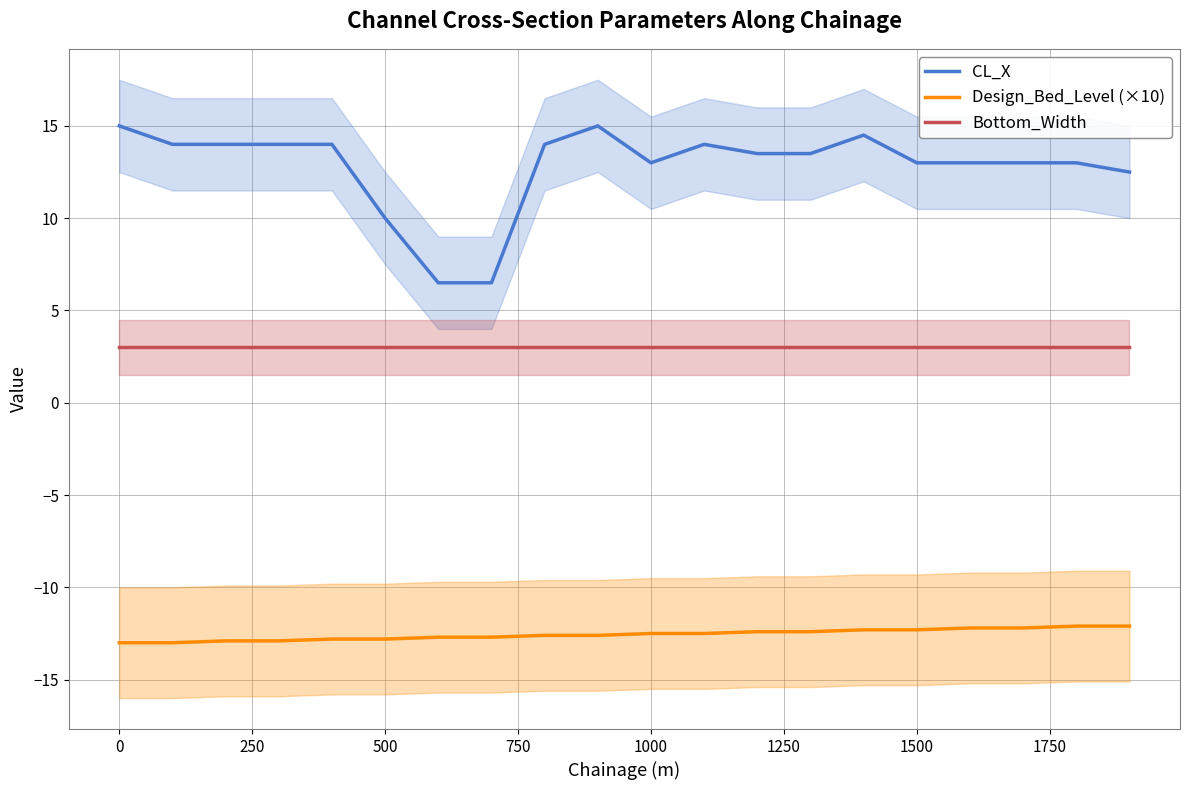

Reading right to left, list all the values displayed in this chart.

CL_X: 12.5	13.0	13.0	13.0	13.0	14.5	13.5	13.5	14.0	13.0	15.0	14.0	6.5	6.5	10.0	14.0	14.0	14.0	14.0	15.0
Design_Bed_Level (×10): -12.1	-12.1	-12.2	-12.2	-12.3	-12.3	-12.4	-12.4	-12.5	-12.5	-12.6	-12.6	-12.7	-12.7	-12.8	-12.8	-12.9	-12.9	-13.0	-13.0
Bottom_Width: 3.0	3.0	3.0	3.0	3.0	3.0	3.0	3.0	3.0	3.0	3.0	3.0	3.0	3.0	3.0	3.0	3.0	3.0	3.0	3.0